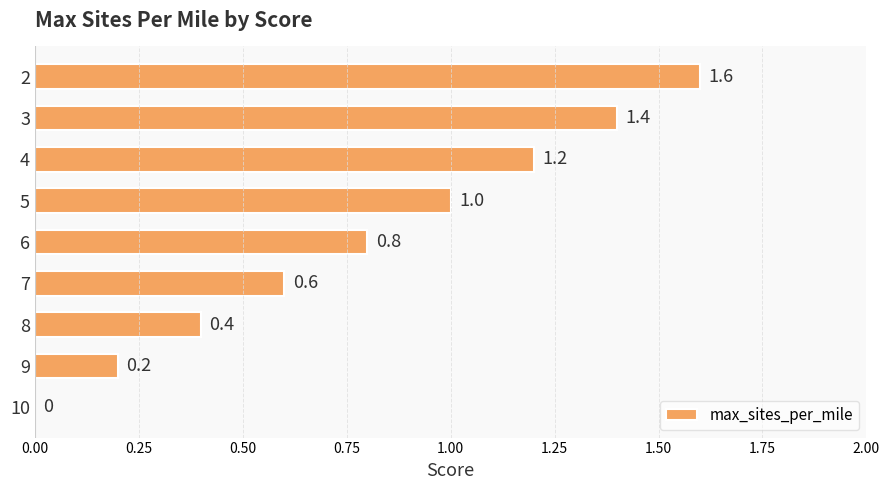

Between 5 and 8, which is larger?

5